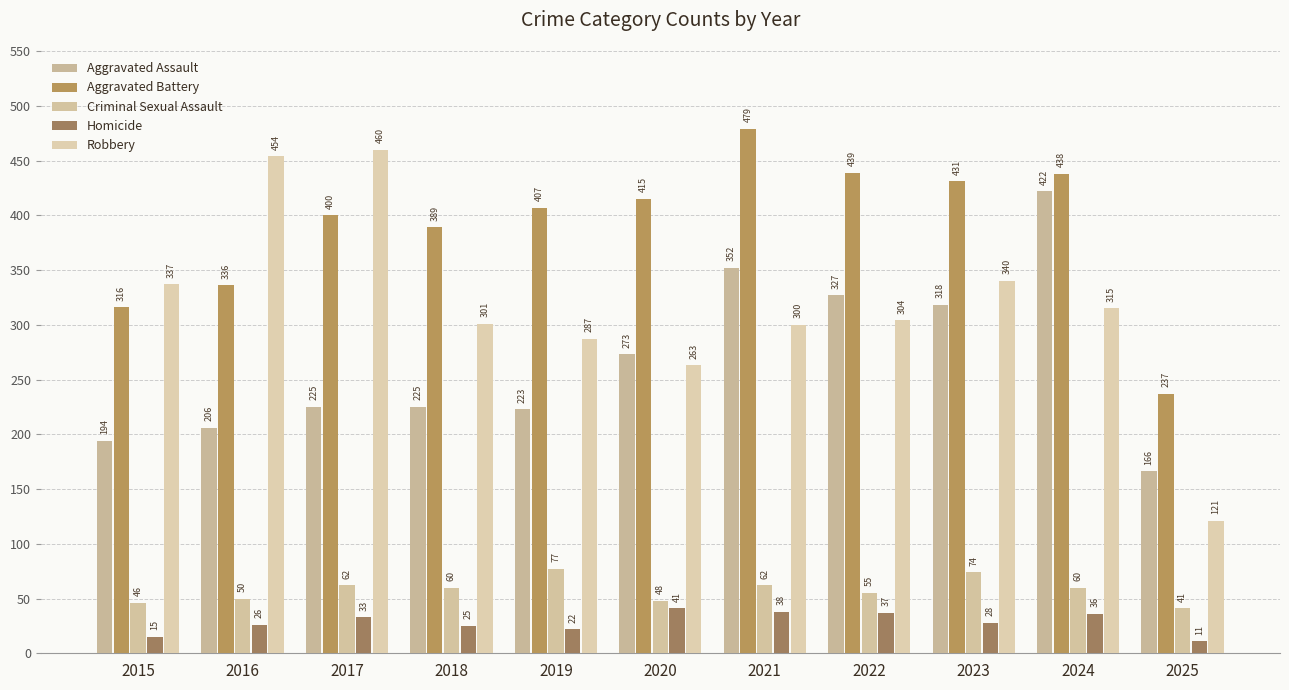

What is the total value across all series at 2024?

1271